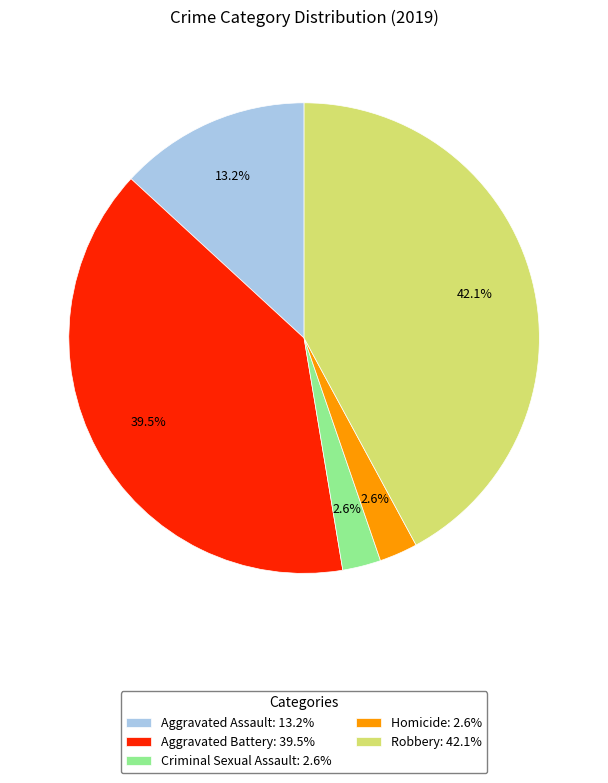

To the nearest percent, what is the combined percentage of Aggravated Battery and Homicide?

42%